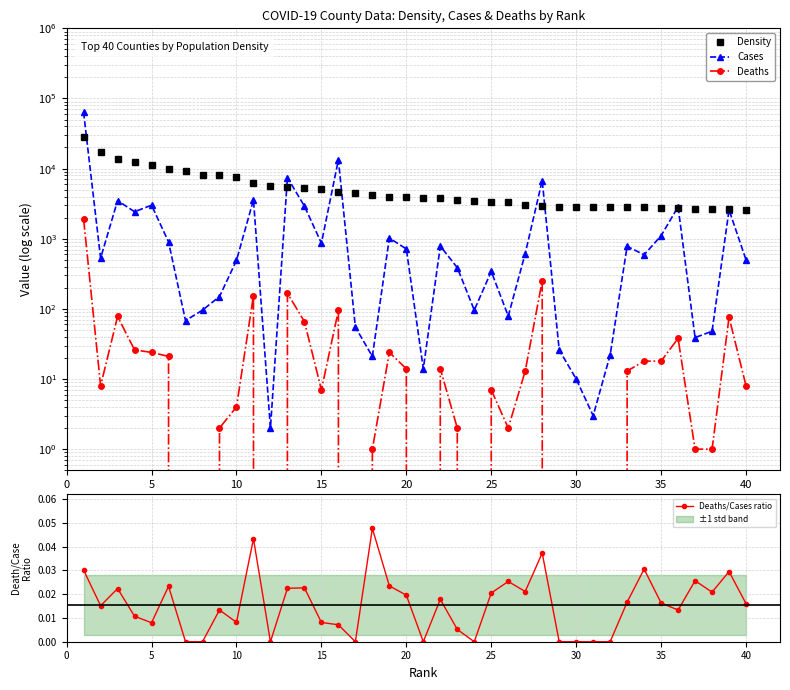

Which series has the widest spread of values?

Cases